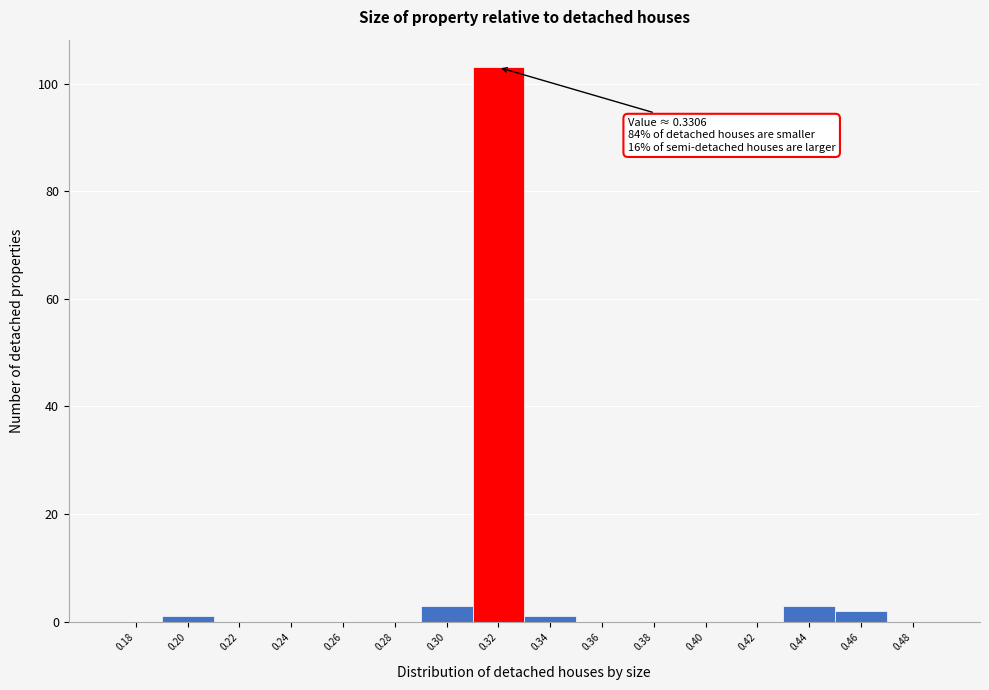

Reading right to left, extract all data points from this chart.

0.48=0	0.46=2	0.44=3	0.42=0	0.40=0	0.38=0	0.36=0	0.34=1	0.32=103	0.30=3	0.28=0	0.26=0	0.24=0	0.22=0	0.20=1	0.18=0